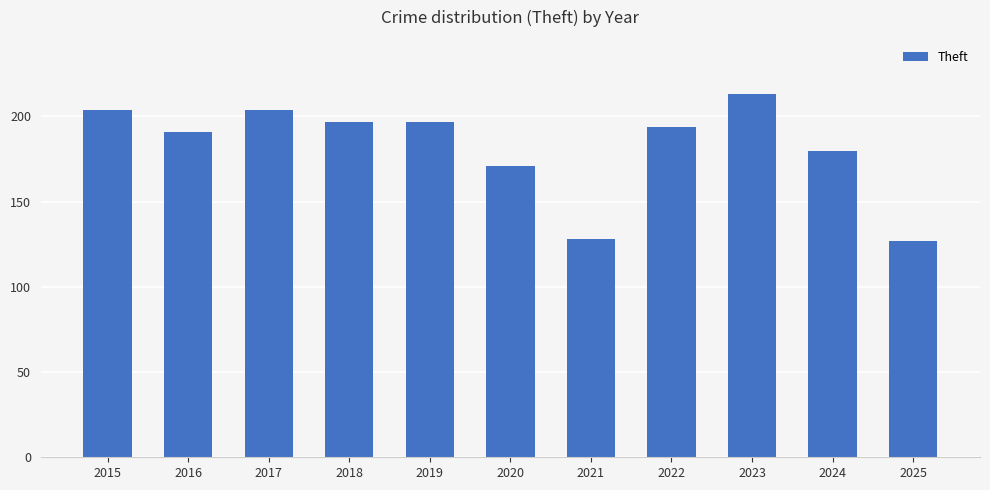

What is the change in value from 2020 to 2024?

+9